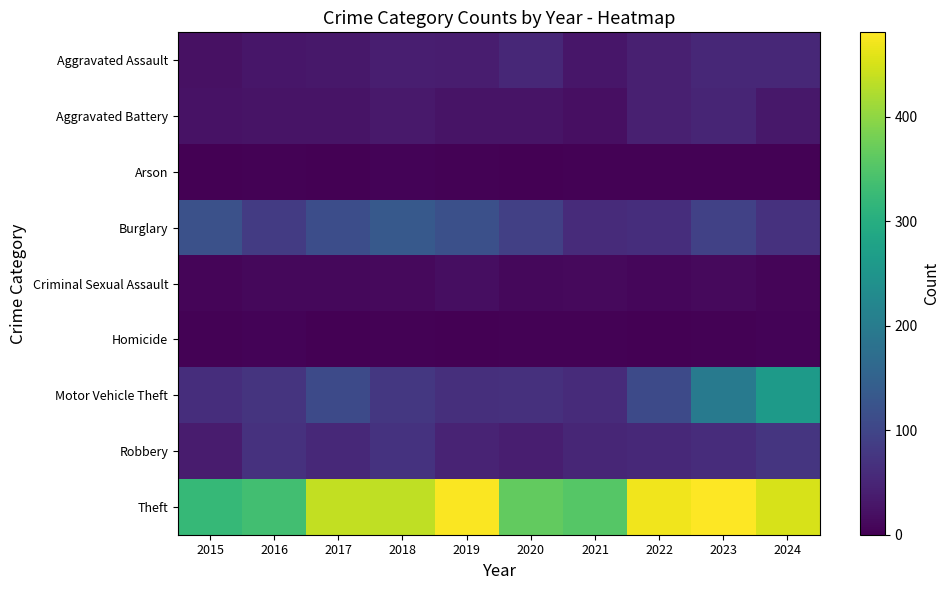

List the series in order of their peak value, lowest first.

Arson, Homicide, Criminal Sexual Assault, Aggravated Battery, Aggravated Assault, Robbery, Burglary, Motor Vehicle Theft, Theft